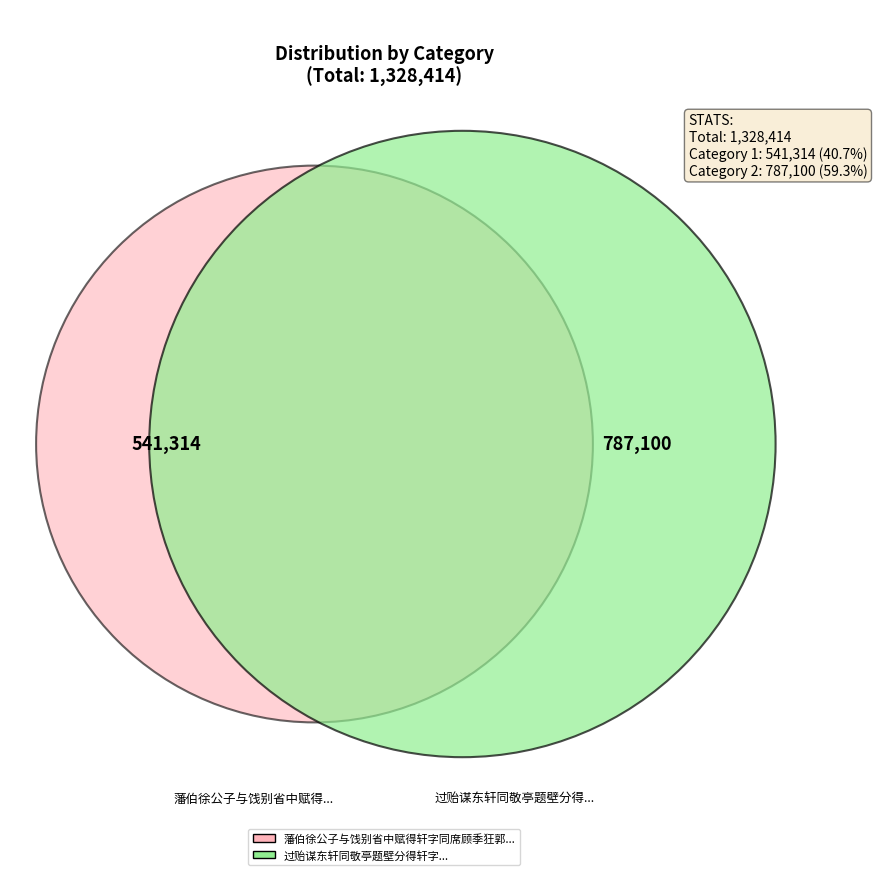

Does any single category account for the majority?

Yes